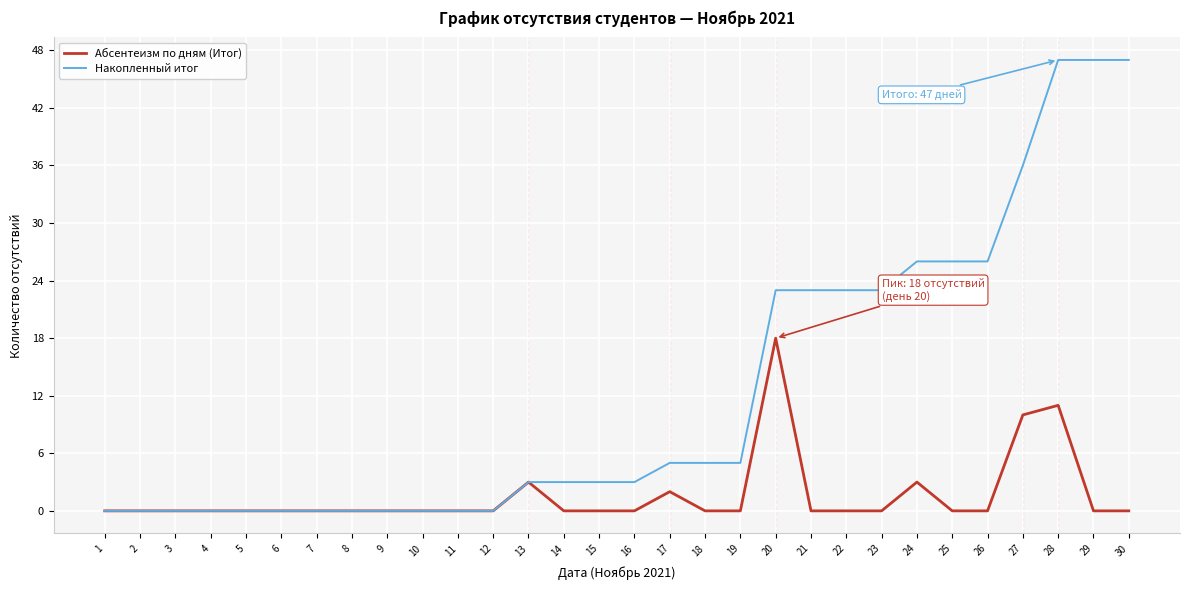

What value does the Накопленный итог series have at 23, to the nearest 10?

20